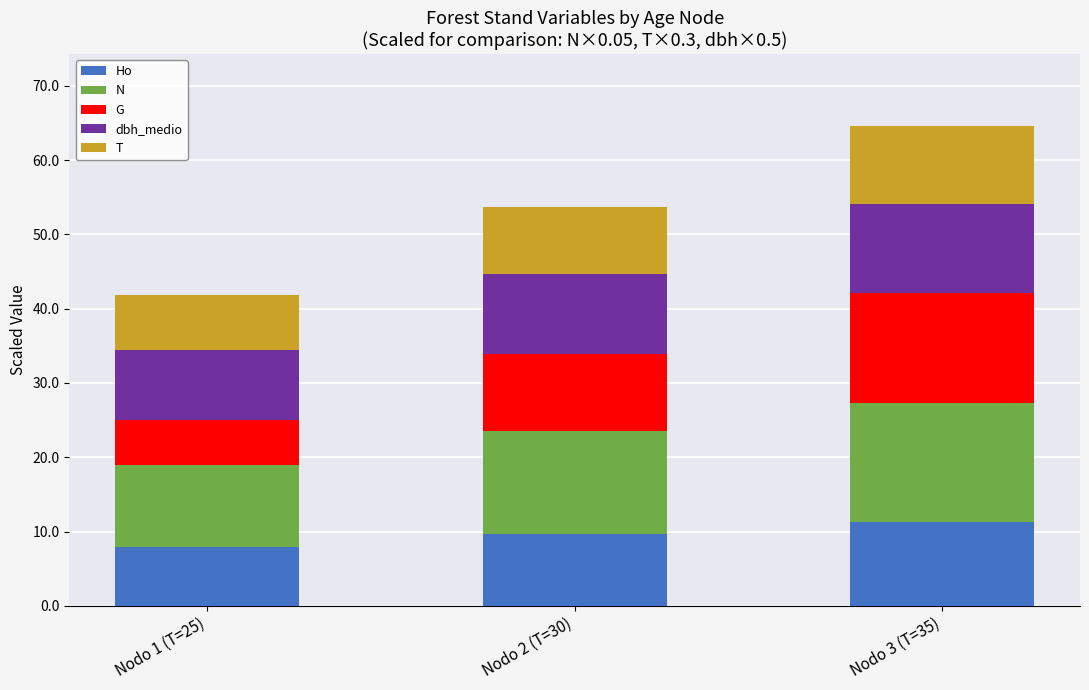

Which category has the lowest value in the Ho series?

Nodo 1 (T=25)